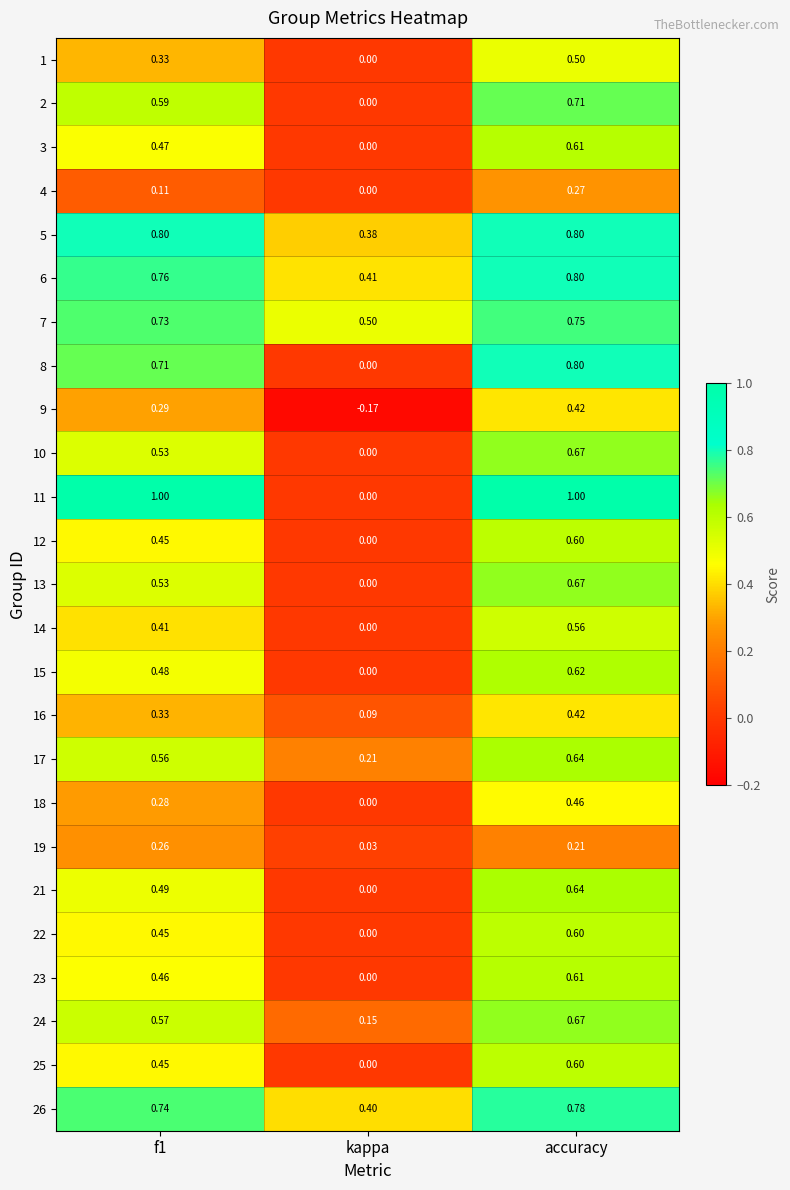

Which label corresponds to the smallest value in the chart?

kappa